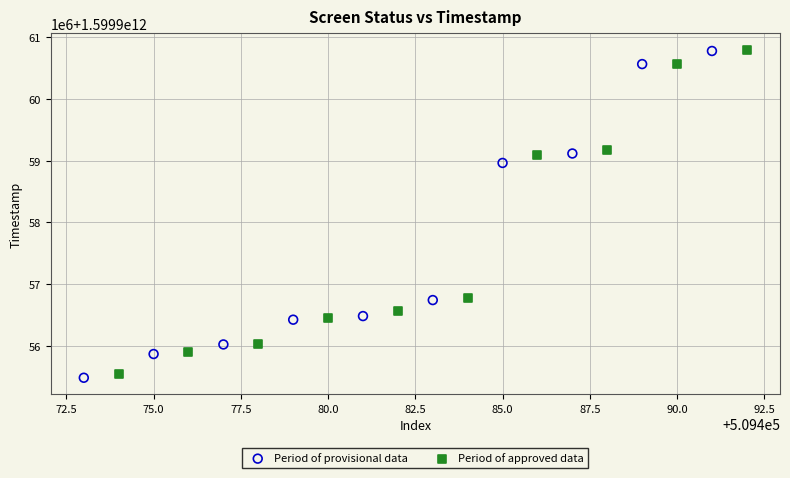

What are all the series names shown in the legend?

Period of provisional data, Period of approved data